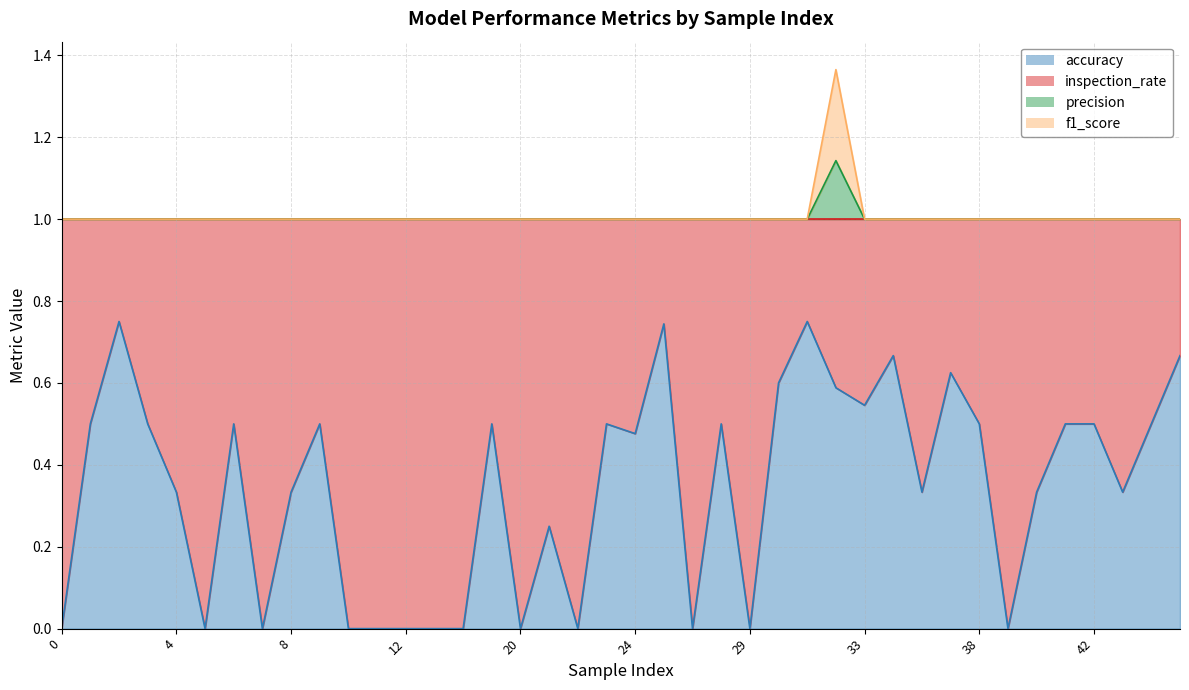

List the labels in order of f1_score value, smallest first.

0, 1, 2, 3, 4, 5, 6, 7, 8, 9, 10, 11, 12, 13, 15, 17, 20, 21, 22, 23, 24, 25, 27, 28, 29, 30, 31, 33, 34, 35, 37, 38, 39, 40, 41, 42, 43, 44, 45, 32